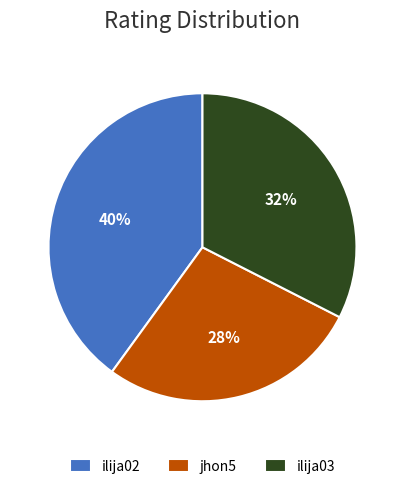

To the nearest percent, what is the average slice percentage?

33%